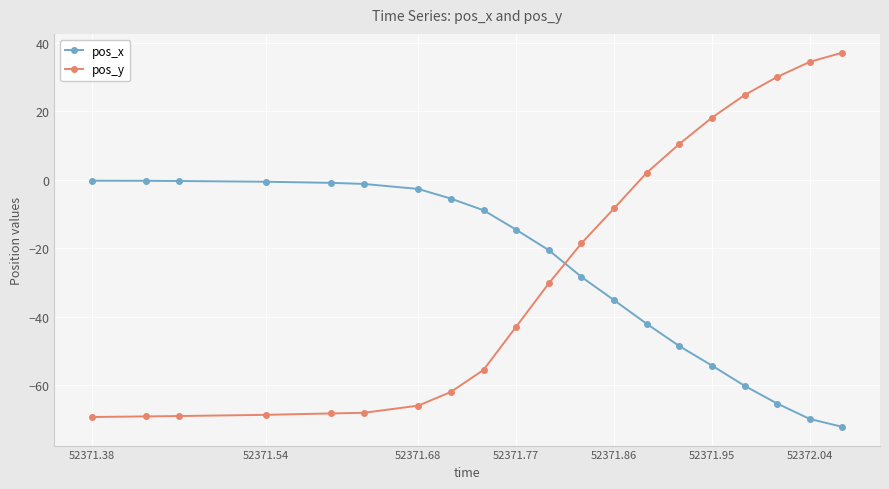

How many categories are shown in the chart?

20